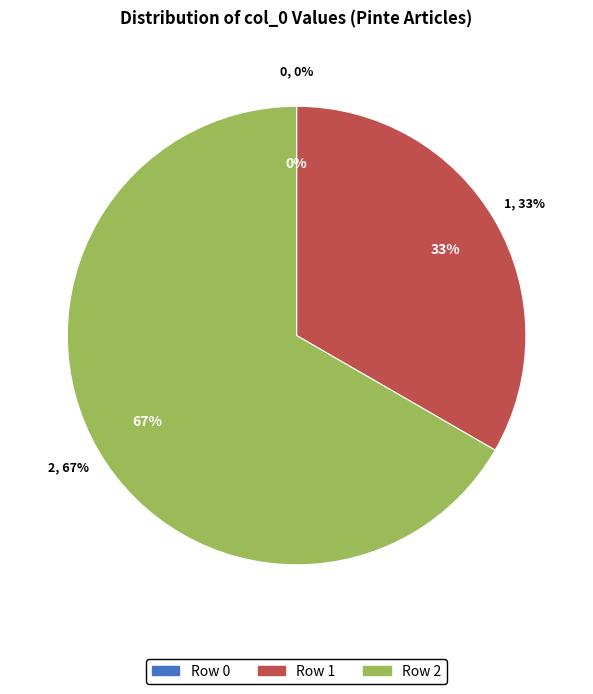

To the nearest percent, what percentage of the pie is Row 1?

33%